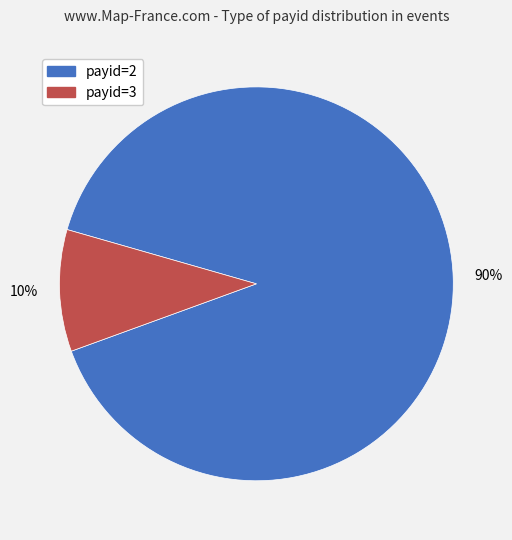

To the nearest percent, what is the combined percentage of payid=2 and payid=3?

100%